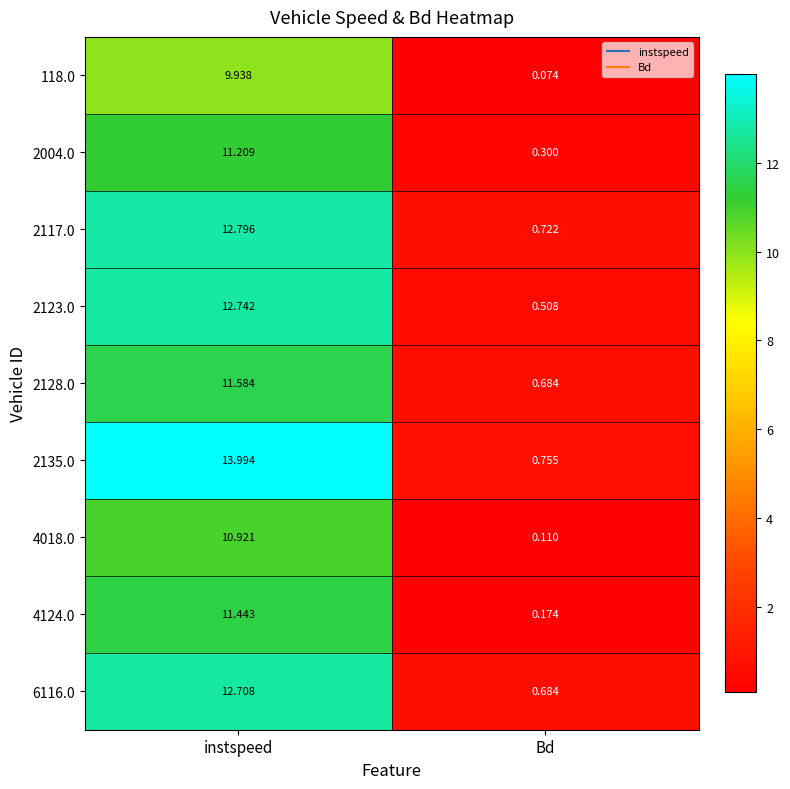

Between instspeed and Bd, which series saw the biggest shift?

2135.0